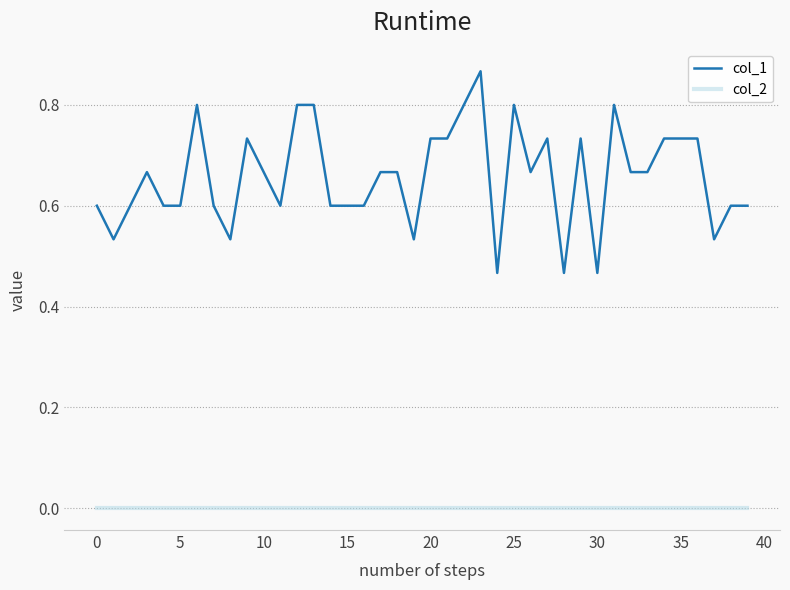

True or false: col_2 and col_1 intersect in this chart.

False